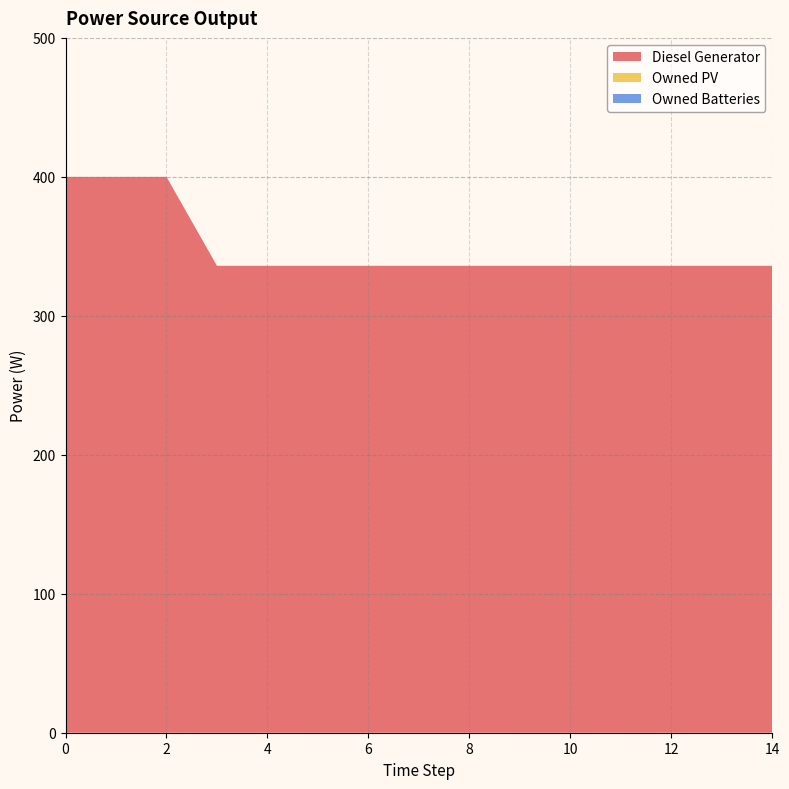

Reading left to right, what are all the values shown in this chart?

Diesel Generator: 0=400	1=400	2=400	3=336	4=336	5=336	6=336	7=336	8=336	9=336	10=336	11=336	12=336	13=336	14=336
Owned PV: 0=0	1=0	2=0	3=0	4=0	5=0	6=0	7=0	8=0	9=0	10=0	11=0	12=0	13=0	14=0
Owned Batteries: 0=0	1=0	2=0	3=0	4=0	5=0	6=0	7=0	8=0	9=0	10=0	11=0	12=0	13=0	14=0